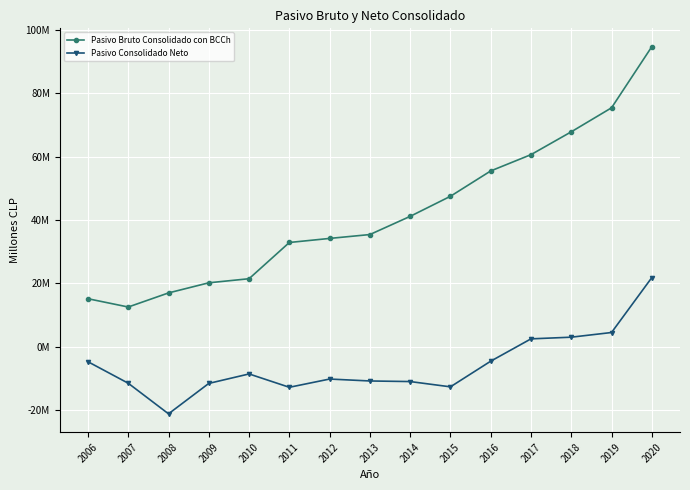

What are all the series names shown in the legend?

Pasivo Bruto Consolidado con BCCh, Pasivo Consolidado Neto